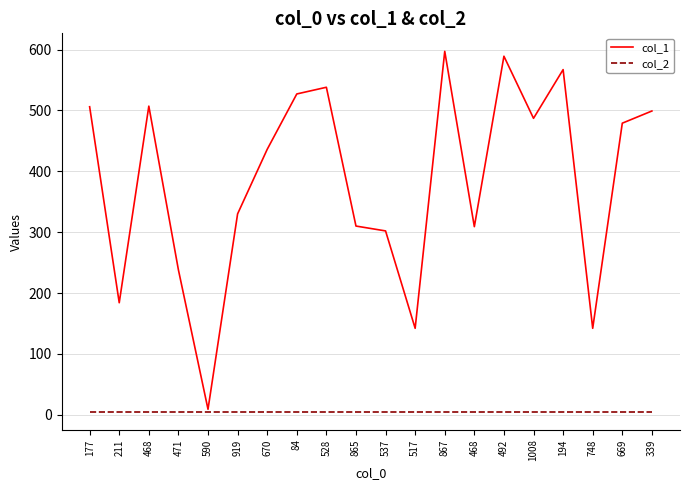

What is the sum of the col_1 values at 537 and 1008?

789